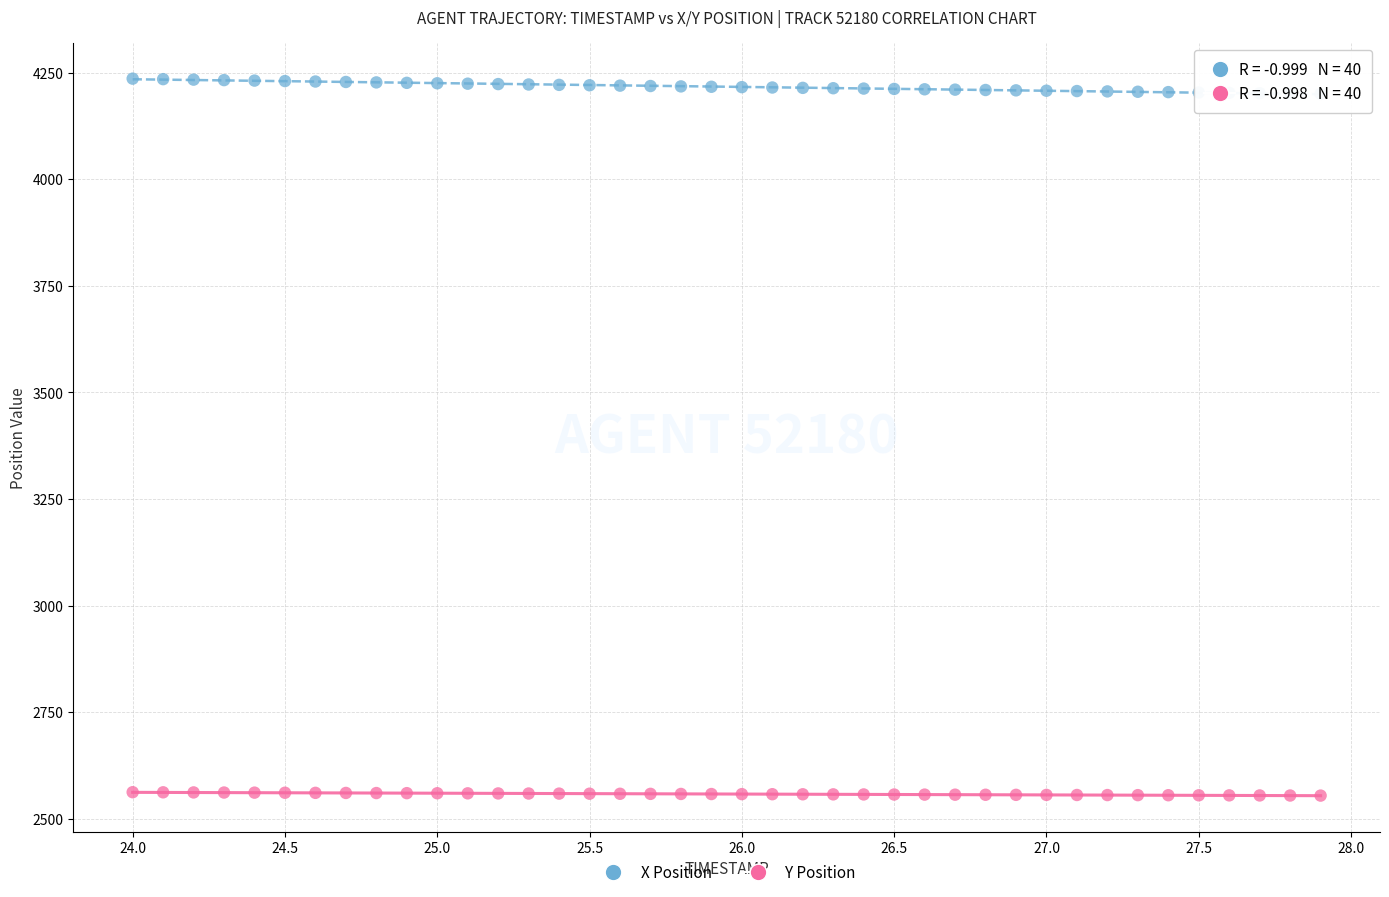

What is the X range (max minus min) for the scatter plot?

3.9